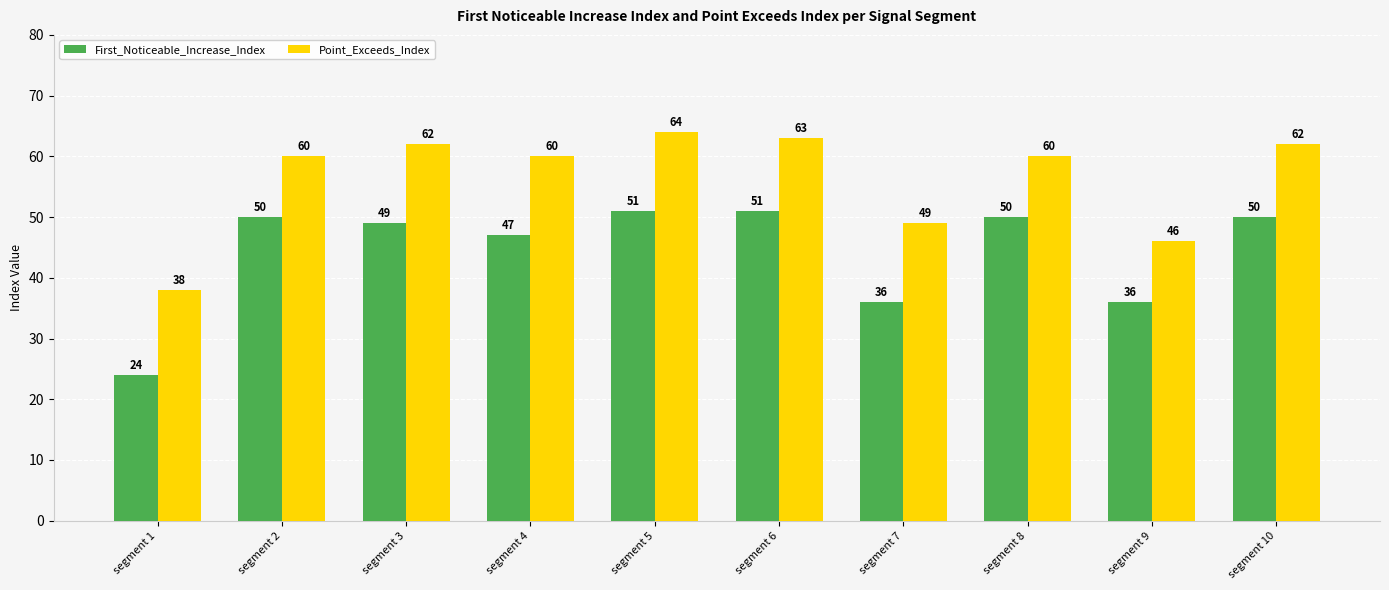

At which category is the sum across all series the highest?

segment 5